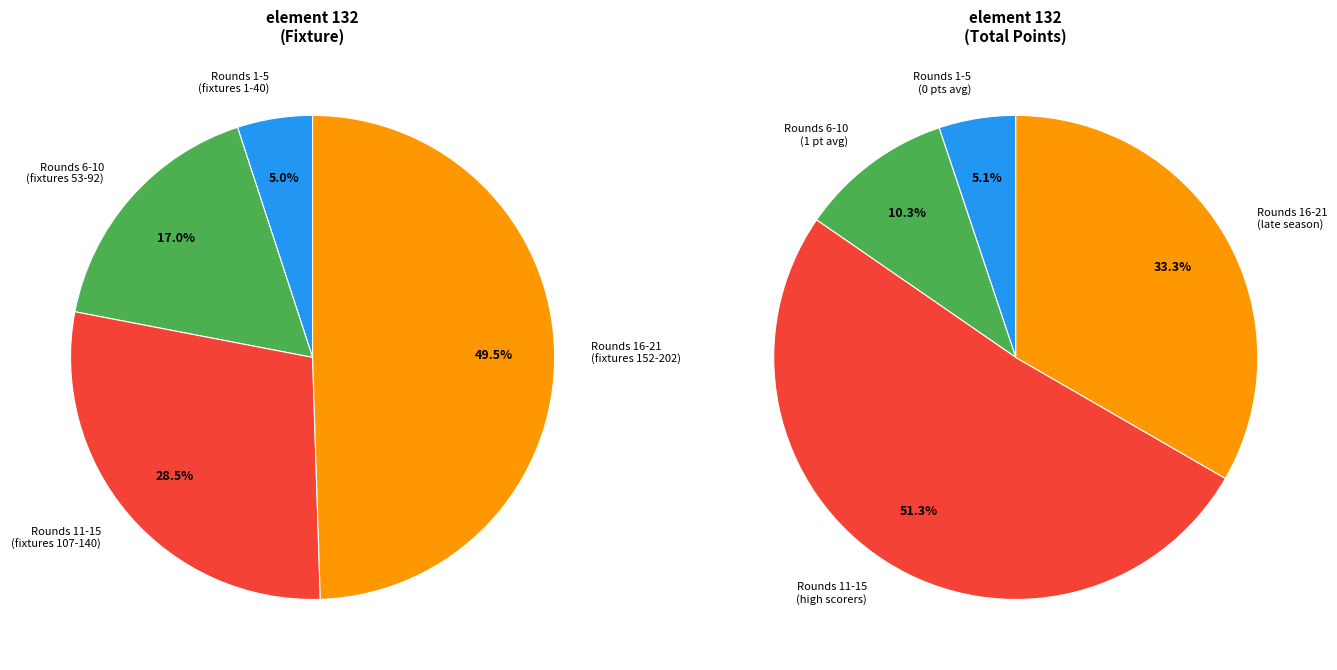

Which has a higher value, Round 5 or Round 16?

Round 16